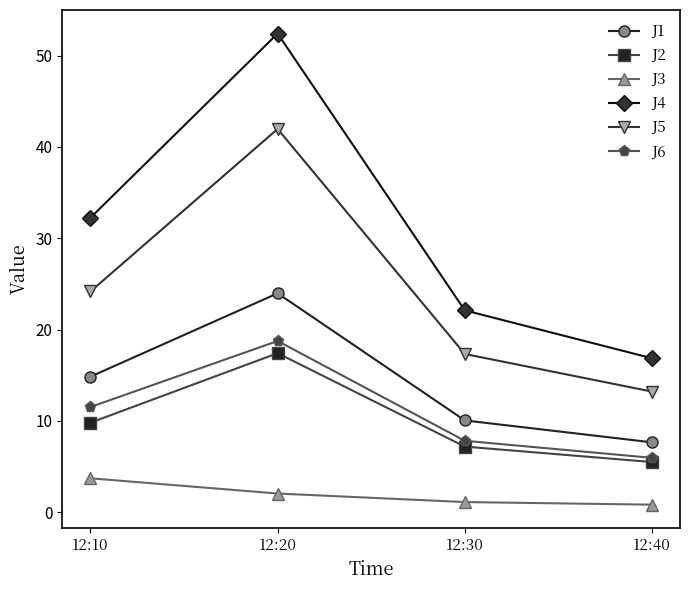

List the series in order of their peak value, lowest first.

J3, J2, J6, J1, J5, J4